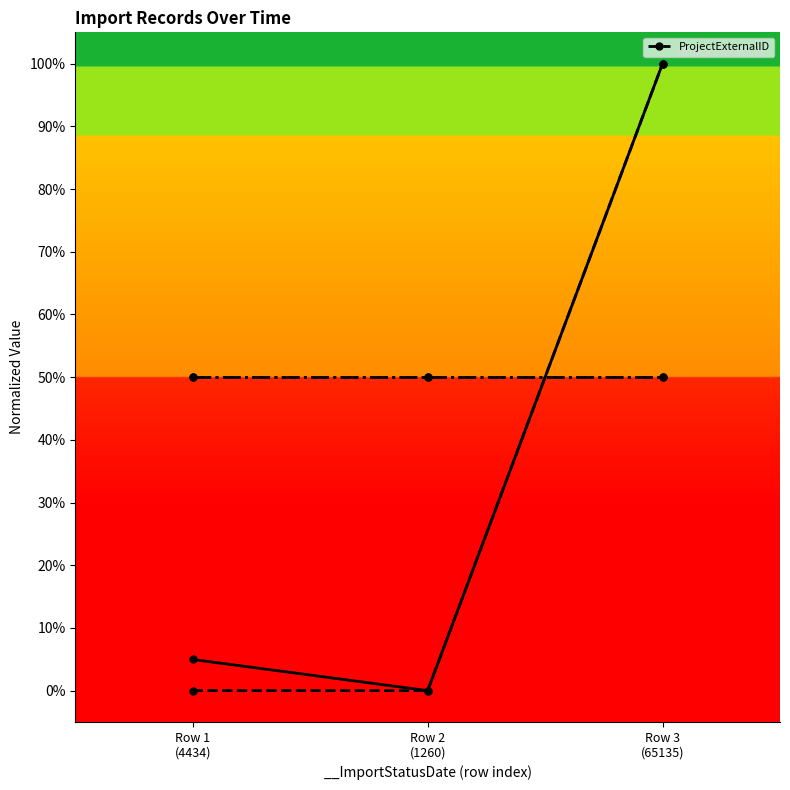

What is the label of the 3rd point from the right?

Row 1
(4434)